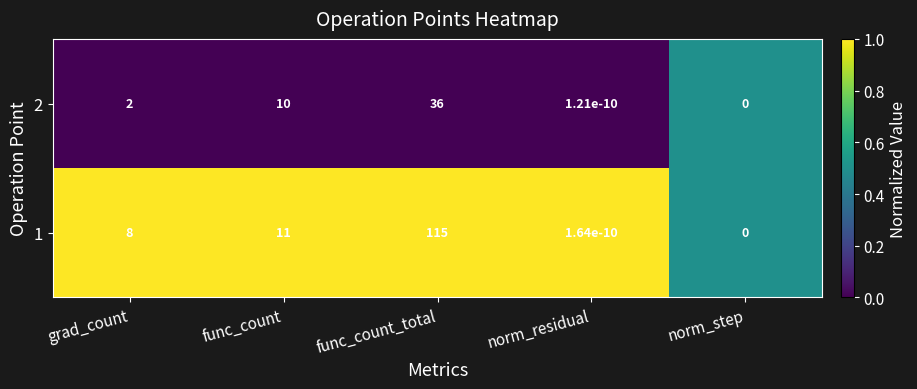

Which series has the largest total across all categories?

1